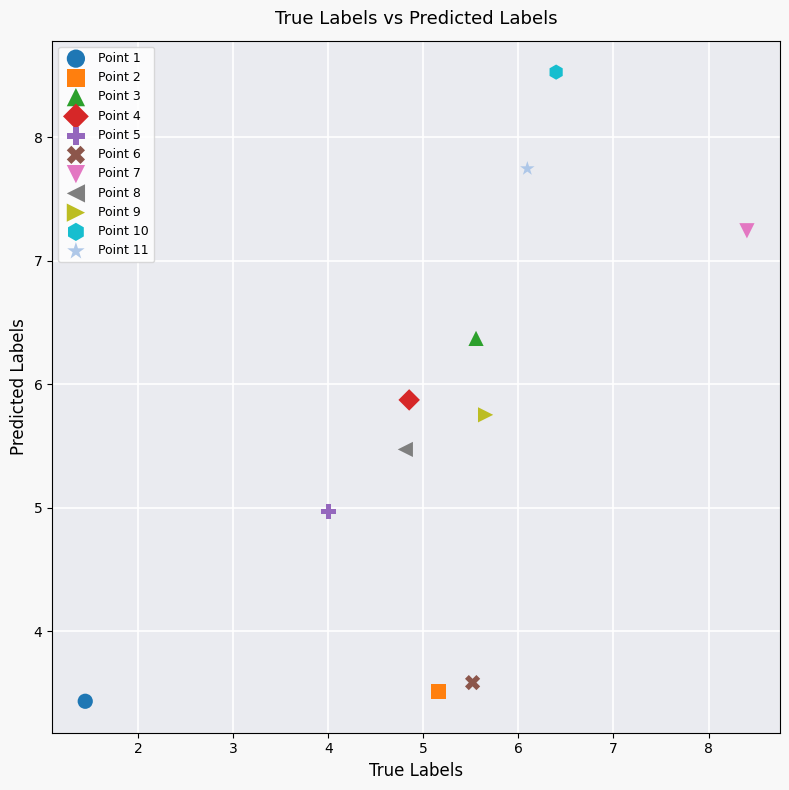

Which series reaches the minimum Y coordinate?

Point 1